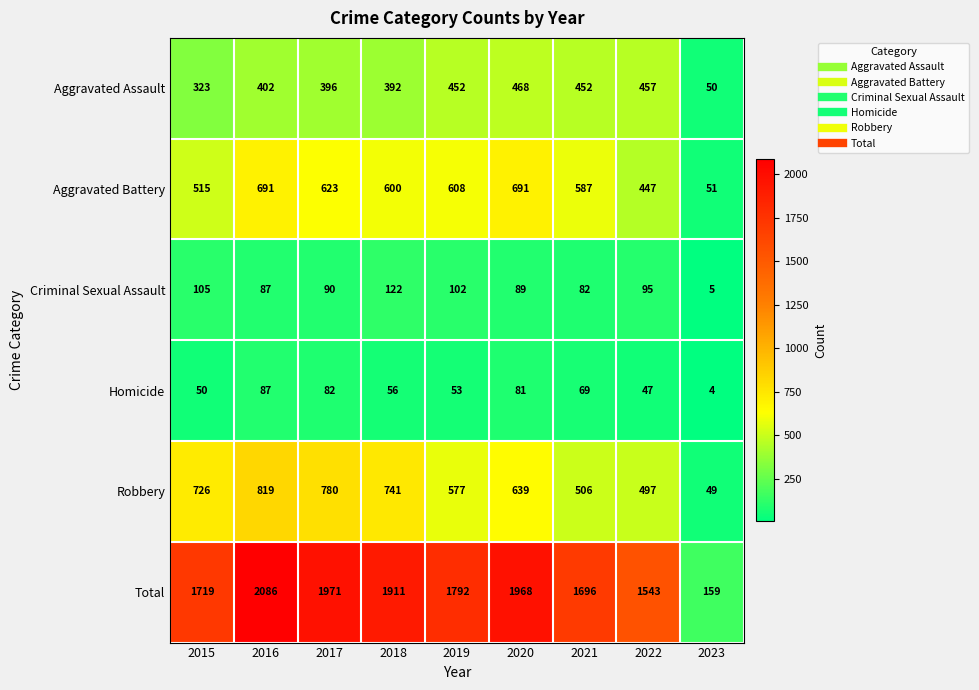

The Criminal Sexual Assault series shows 95 at 2022. True or false?

True